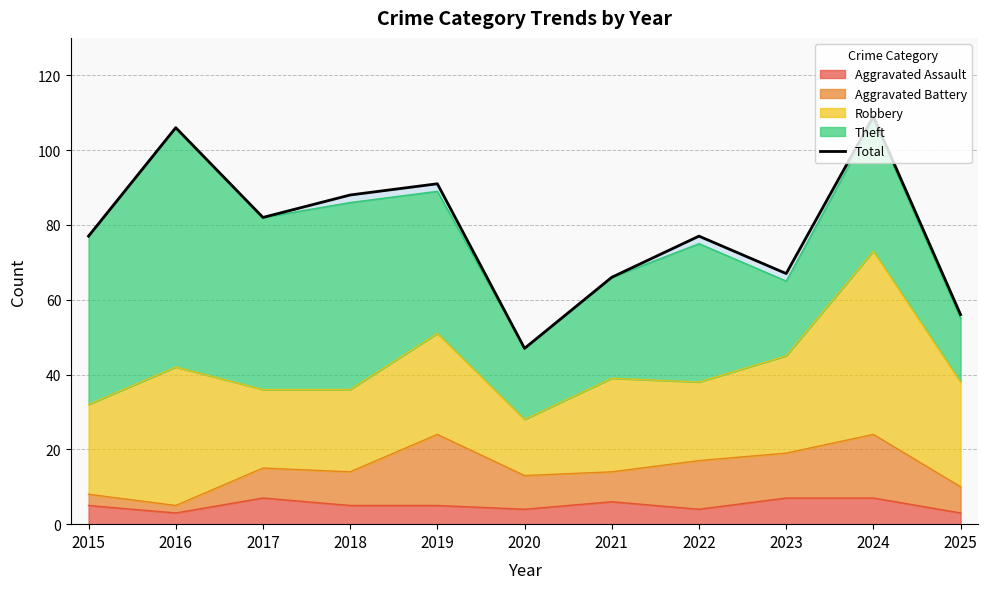

Where is the first local maximum?

2016